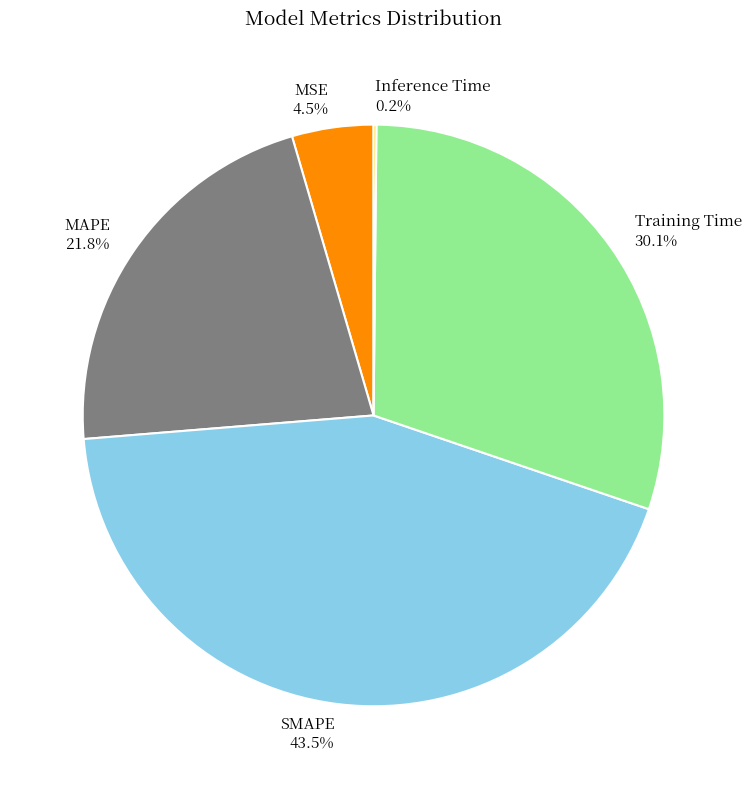

What is the largest slice in the pie chart?

SMAPE